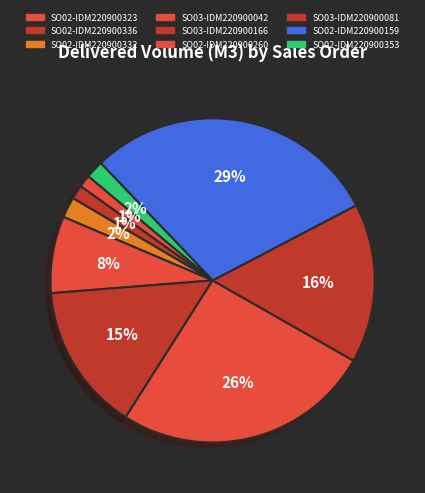

To the nearest percent, what is the difference between the largest and smallest slice percentages?

28%